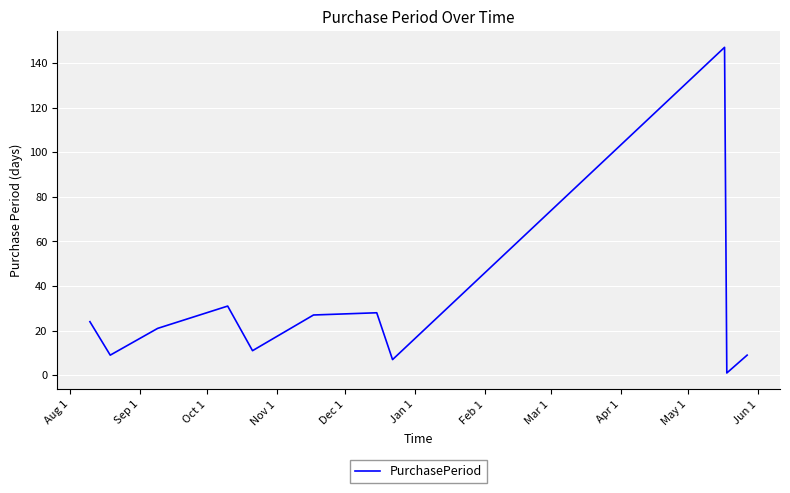

What is the greatest value displayed?

147